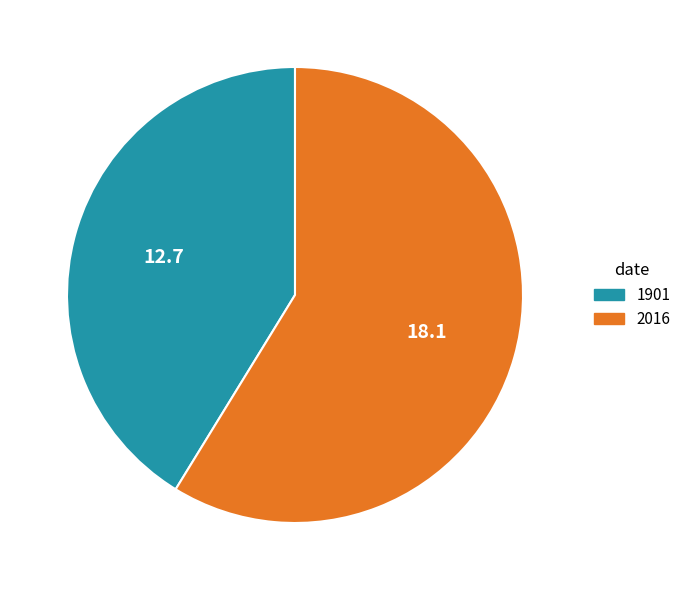

Which category has the biggest portion of the pie?

2016